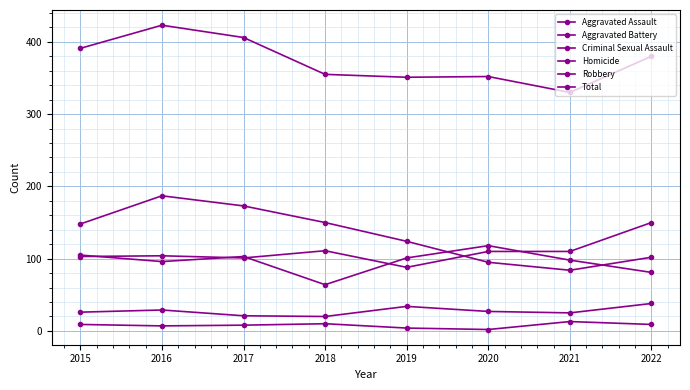

What is the difference between the Robbery values at 2019 and 2016?

63